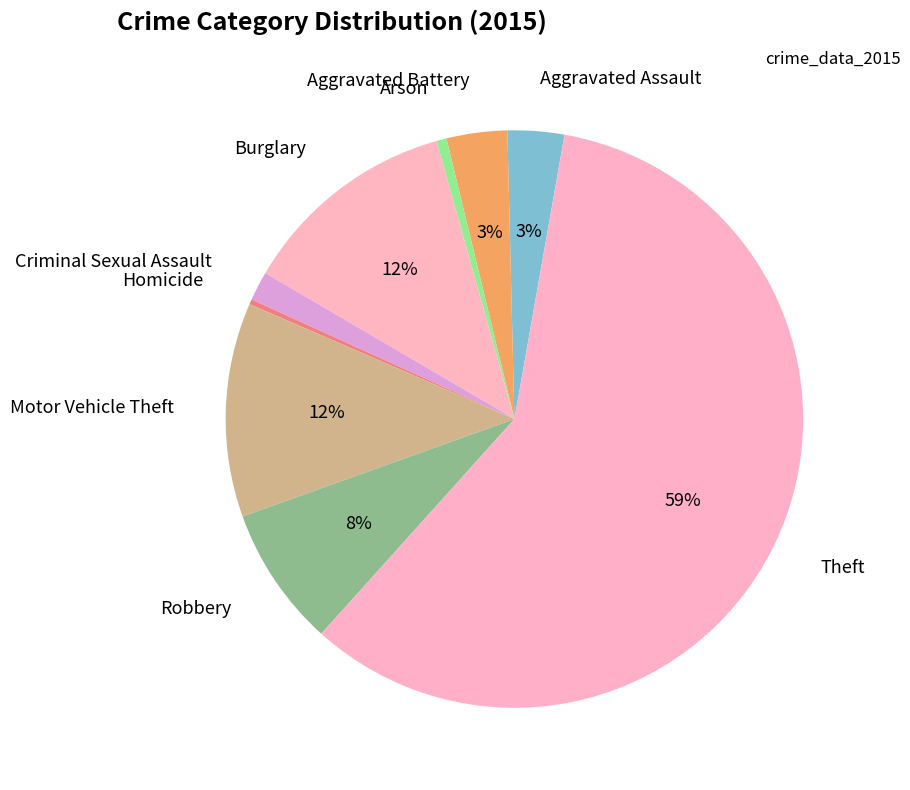

Which category has the smallest portion of the pie?

Homicide